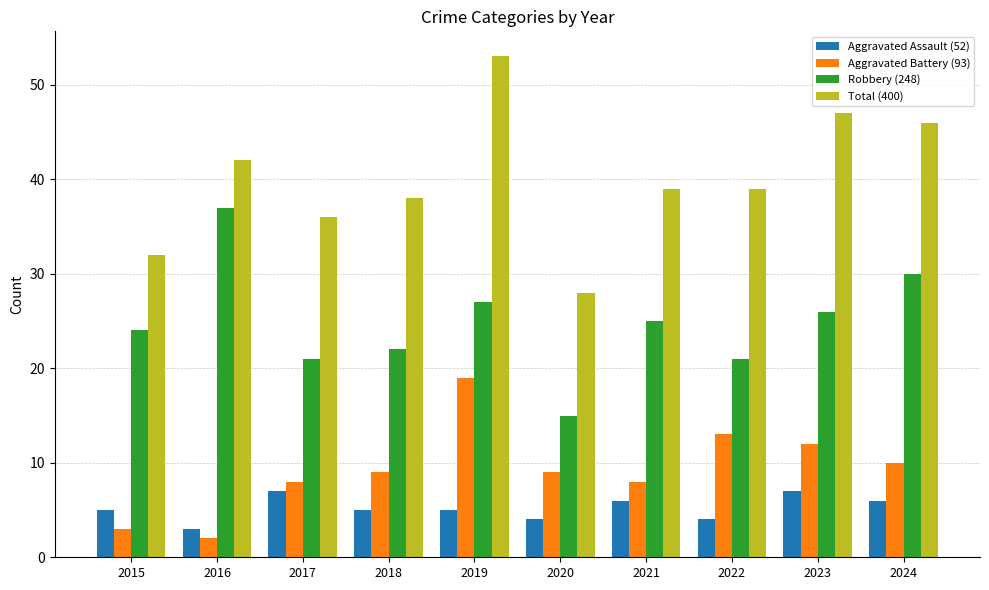

At which category is the sum across all series the highest?

2019